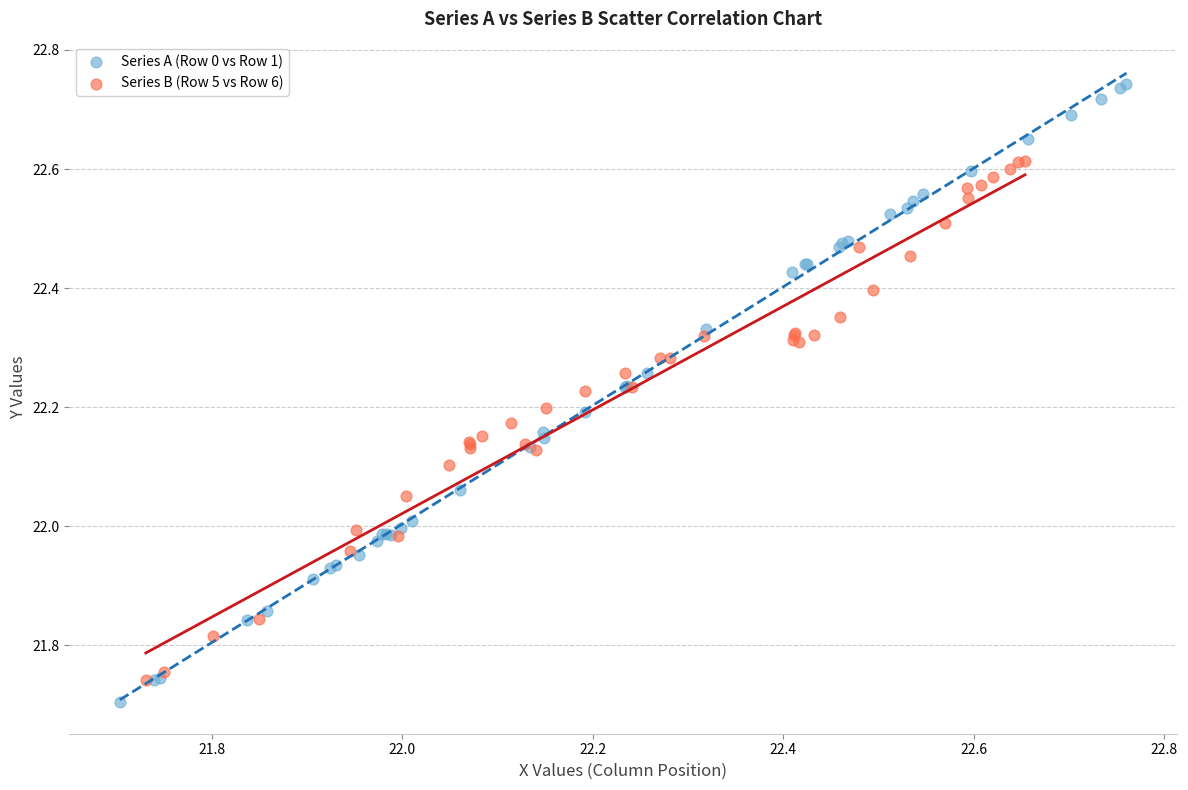

Which series contains the highest Y value?

Series A (Row 0 vs Row 1)